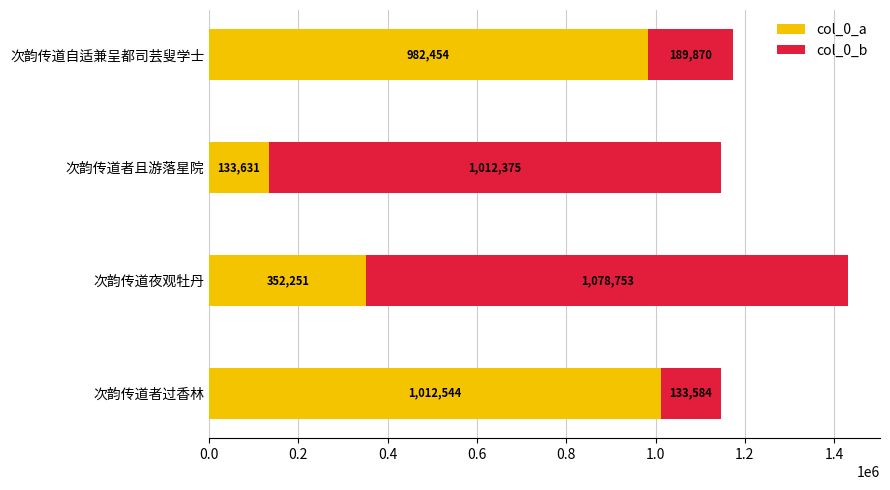

How many distinct data groups are displayed?

2